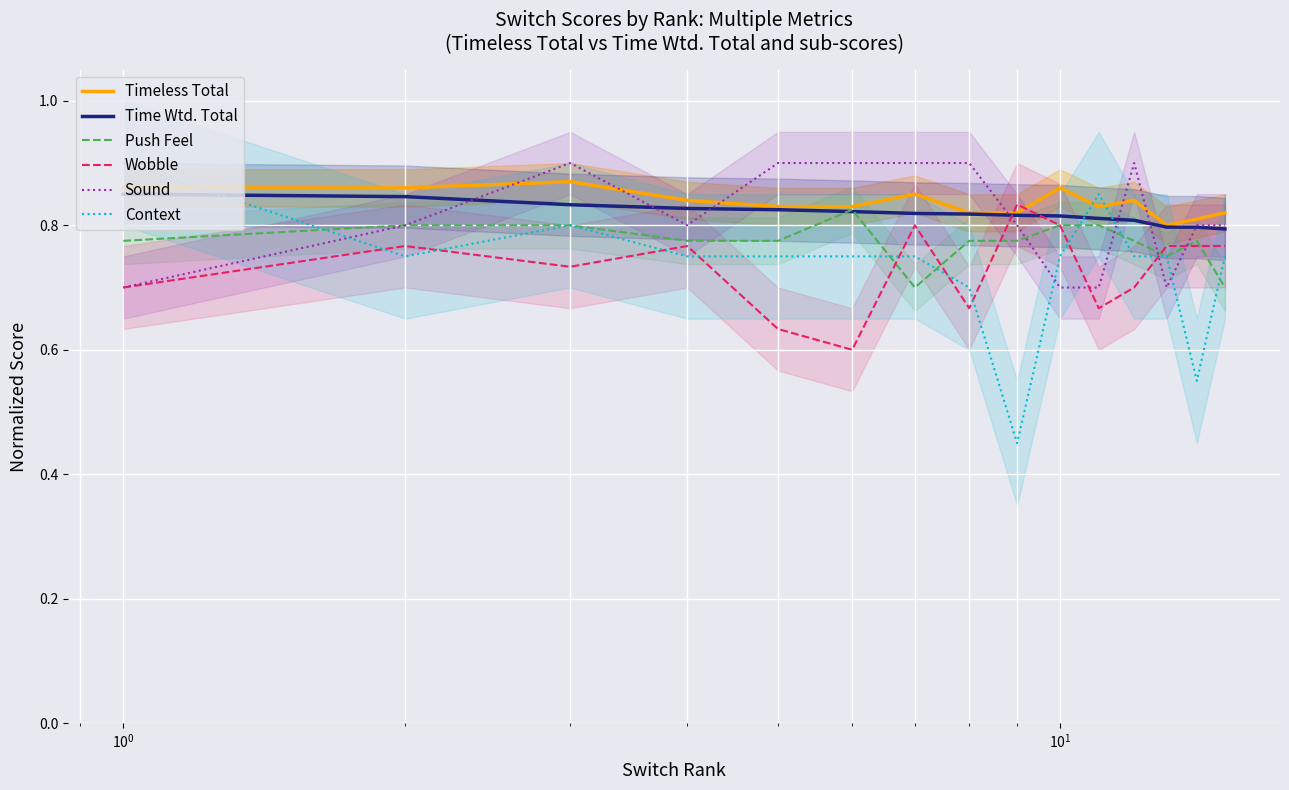

Which has a higher value, $\mathdefault{10^{0}}$ or $\mathdefault{10^{-2}}$?

$\mathdefault{10^{0}}$